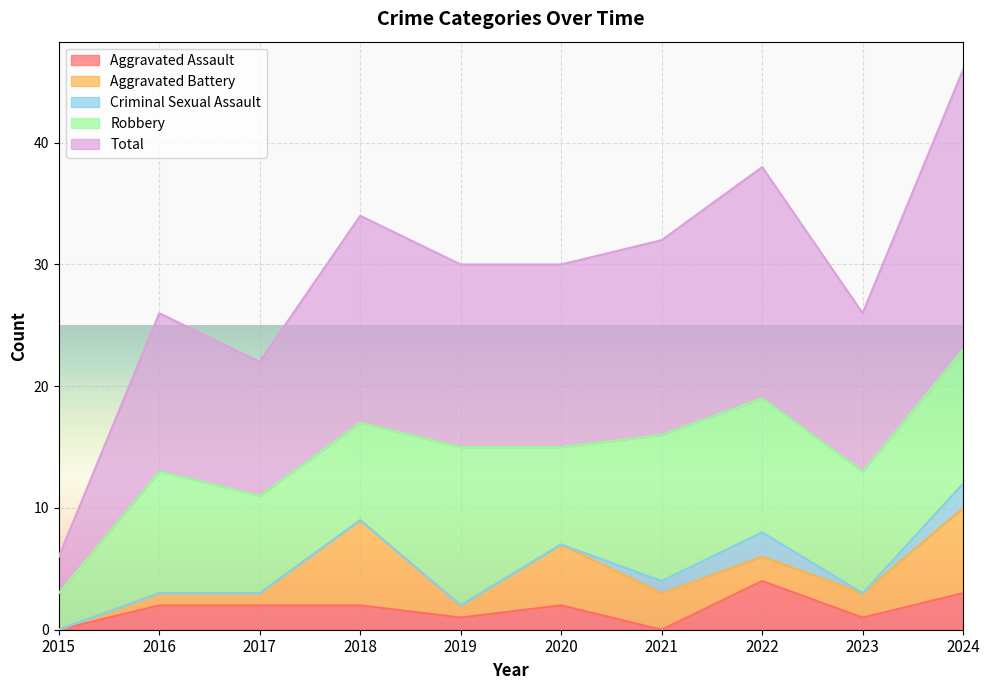

Reading right to left, transcribe all the data shown in this chart.

Aggravated Assault: 2024=3	2023=1	2022=4	2021=0	2020=2	2019=1	2018=2	2017=2	2016=2	2015=0
Aggravated Battery: 2024=7	2023=2	2022=2	2021=3	2020=5	2019=1	2018=7	2017=1	2016=1	2015=0
Criminal Sexual Assault: 2024=2	2023=0	2022=2	2021=1	2020=0	2019=0	2018=0	2017=0	2016=0	2015=0
Robbery: 2024=11	2023=10	2022=11	2021=12	2020=8	2019=13	2018=8	2017=8	2016=10	2015=3
Total: 2024=23	2023=13	2022=19	2021=16	2020=15	2019=15	2018=17	2017=11	2016=13	2015=3